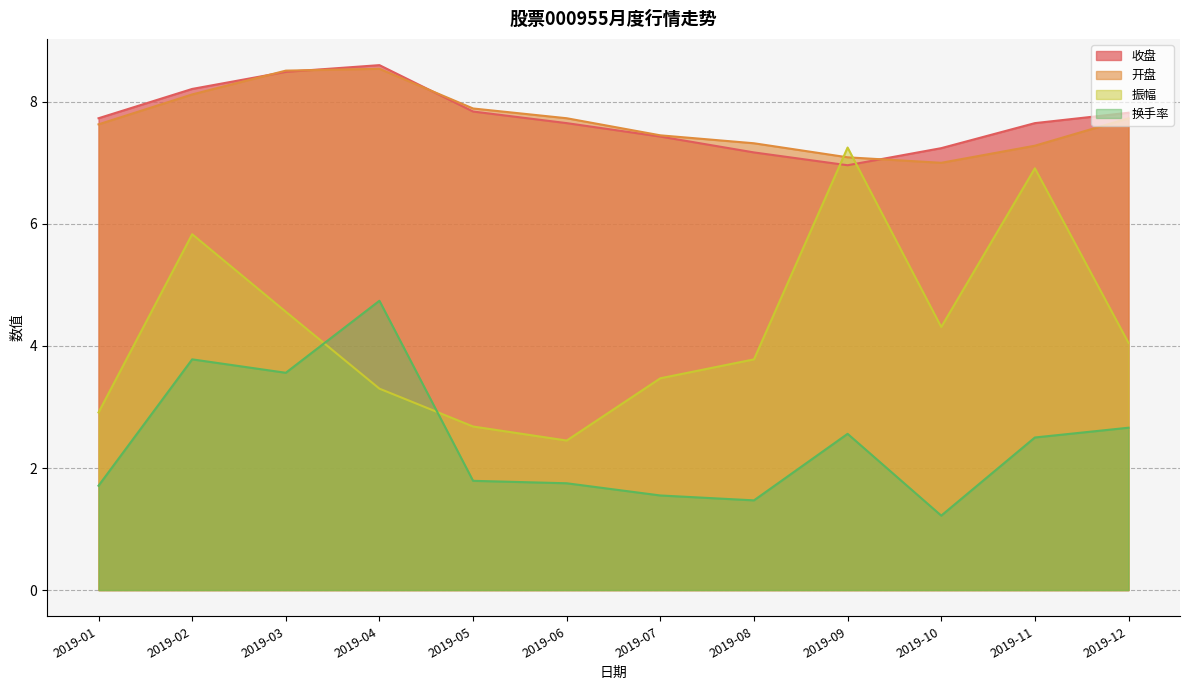

Is it true that 开盘 equals 7.9 at 2019-05?

True